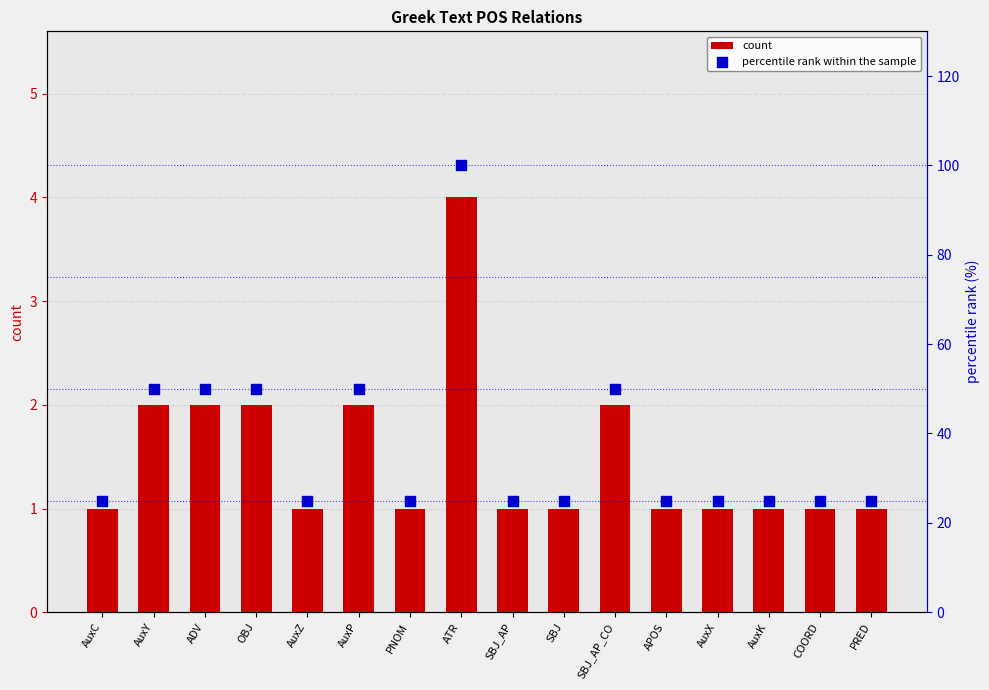

Which series contains the lowest Y value?

count